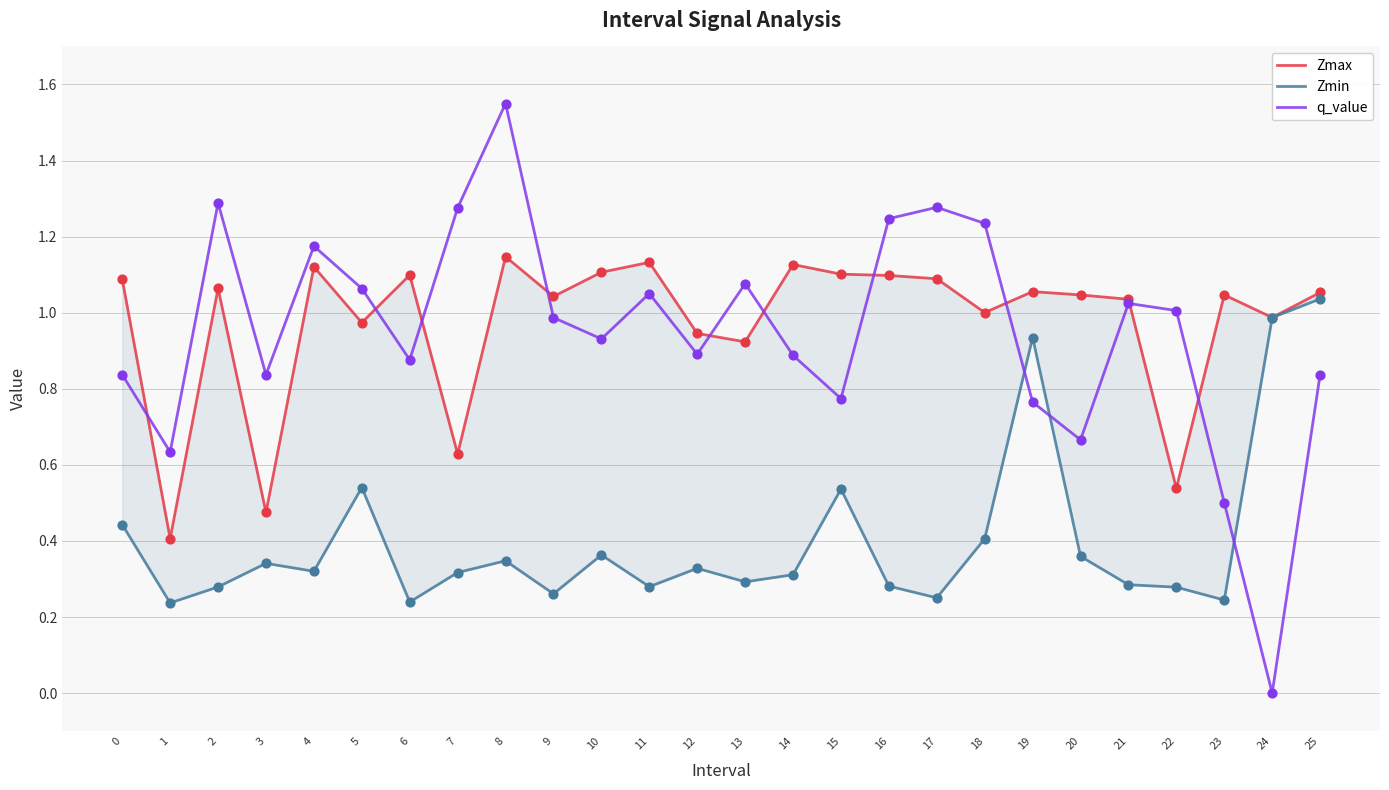

Which series reaches the minimum Y coordinate?

q_value